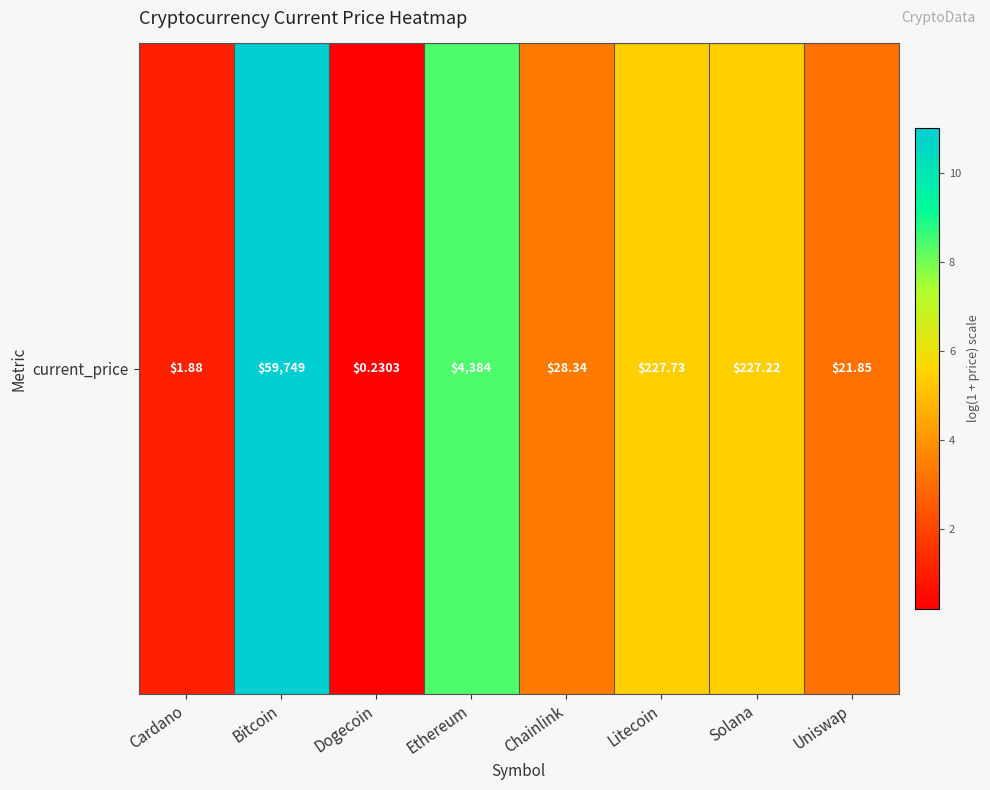

Rank the categories by value from highest to lowest.

Bitcoin, Ethereum, Litecoin, Solana, Chainlink, Uniswap, Cardano, Dogecoin